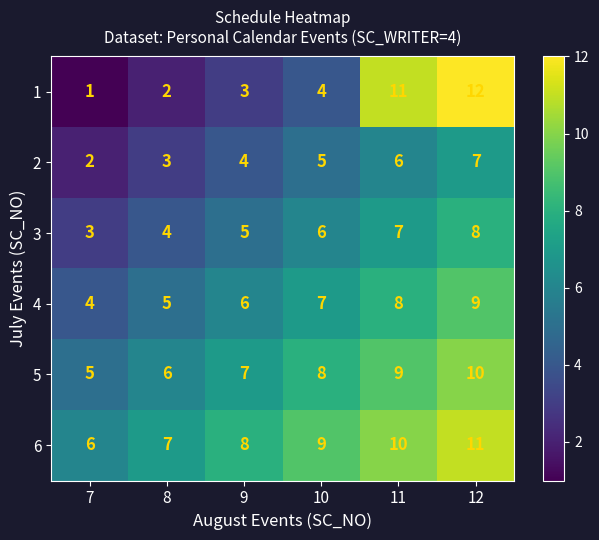

What is the sum of all 4 values?

39